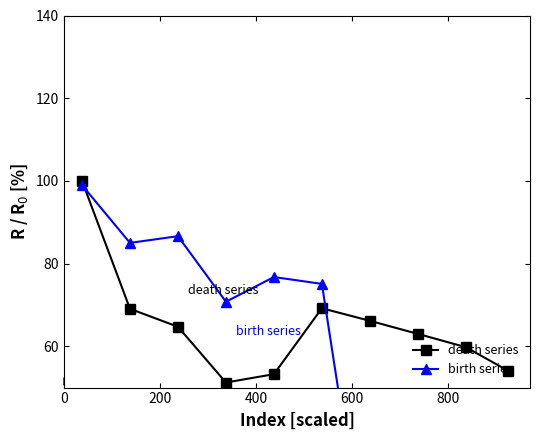

Rank the series by their maximum value, from highest to lowest.

death series, birth series